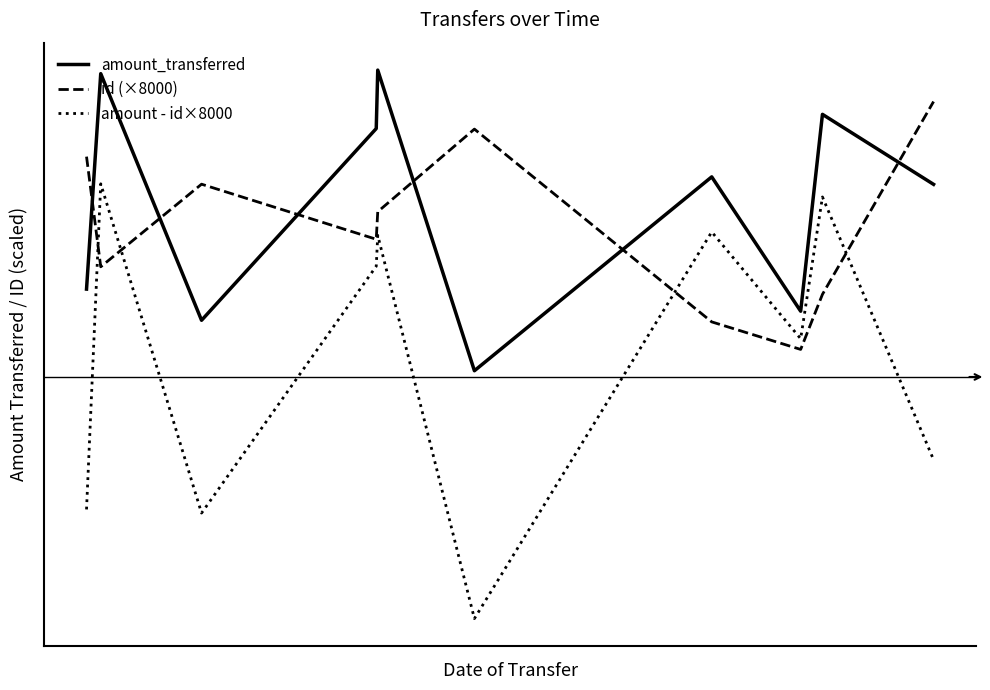

What are all the series names shown in the legend?

amount_transferred, id (×8000), amount - id×8000